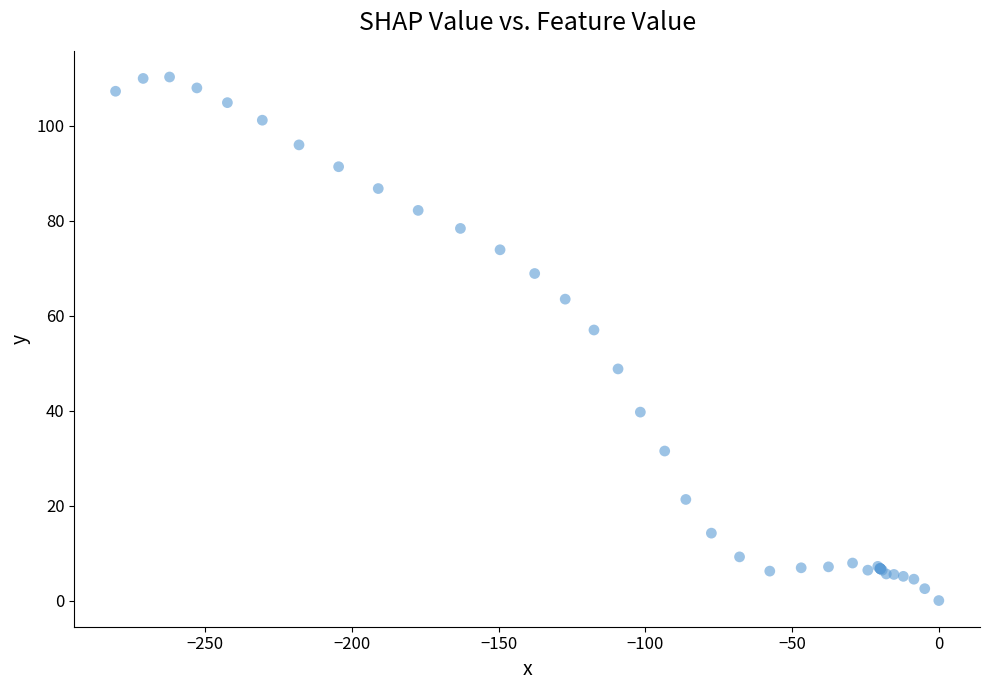

What Y value in the scatter plot is closest to 55?

57.0